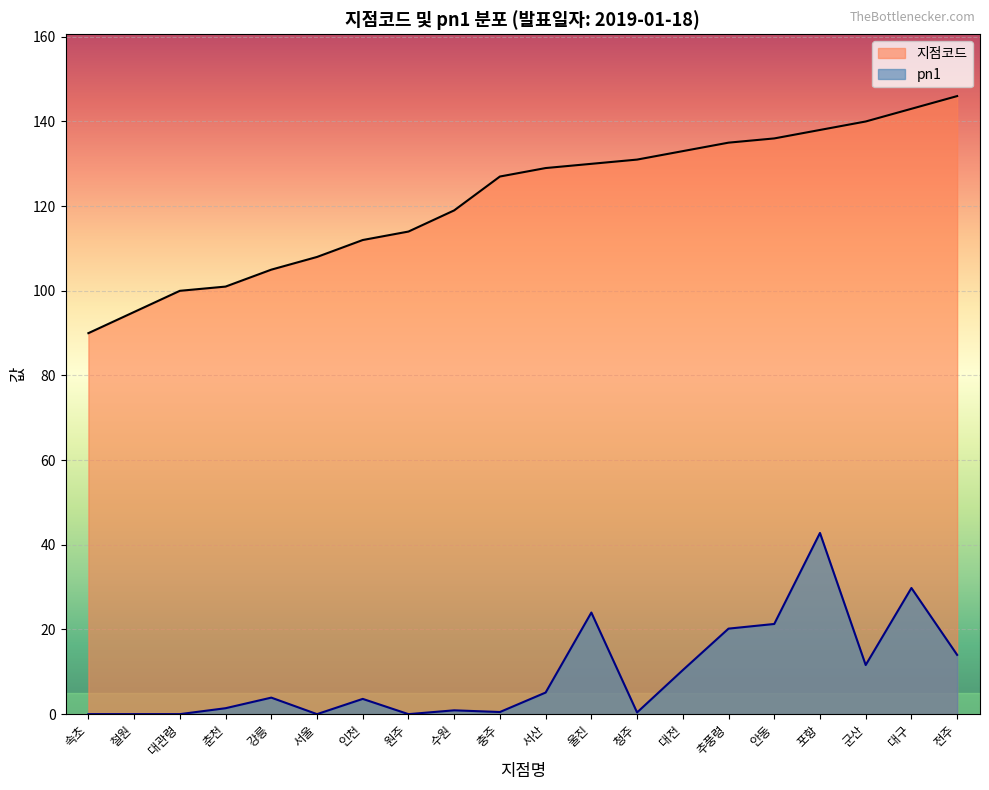

What is the difference between the highest and lowest values at 전주?

132.0